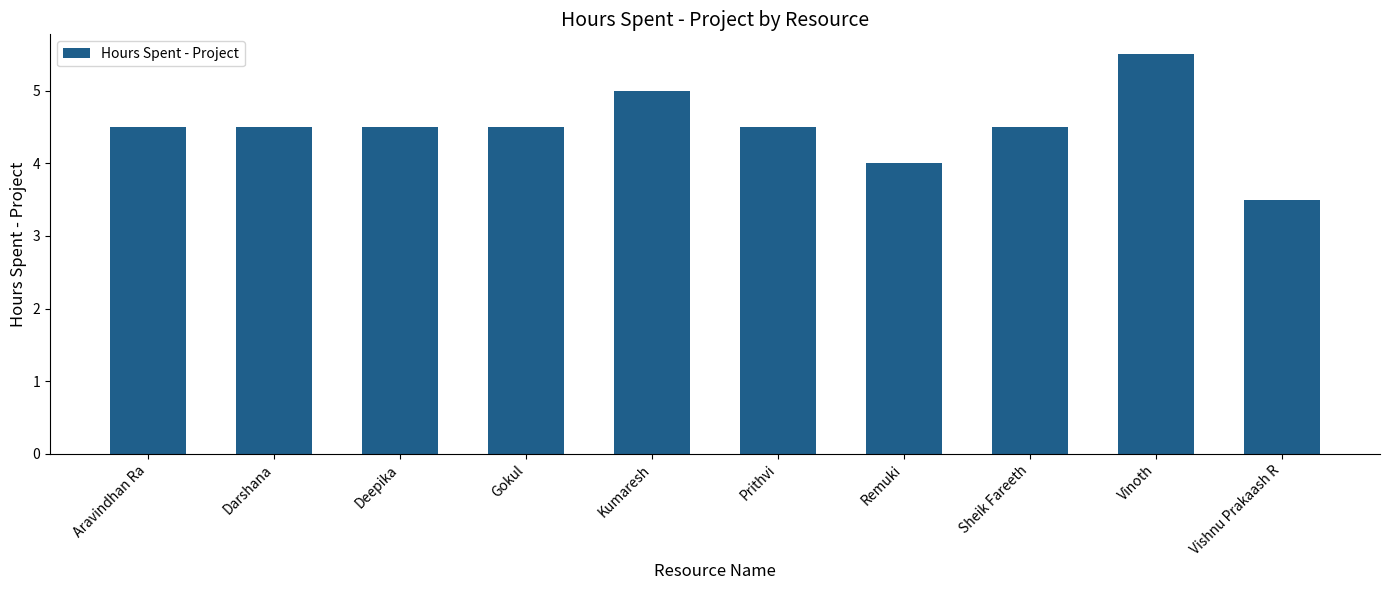

What is the value of the 9th bar from the left?

5.5